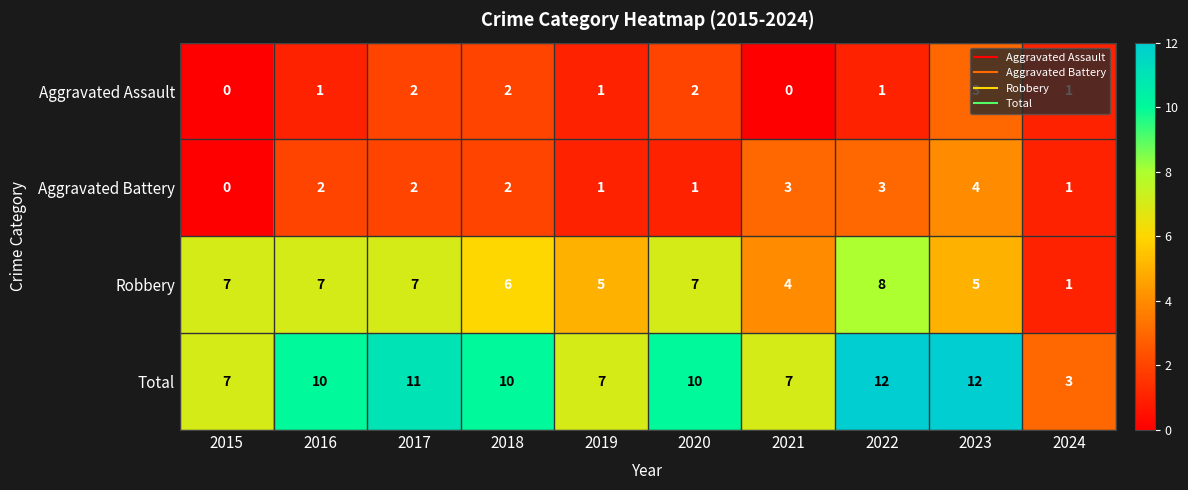

Count the number of data series in this chart.

4